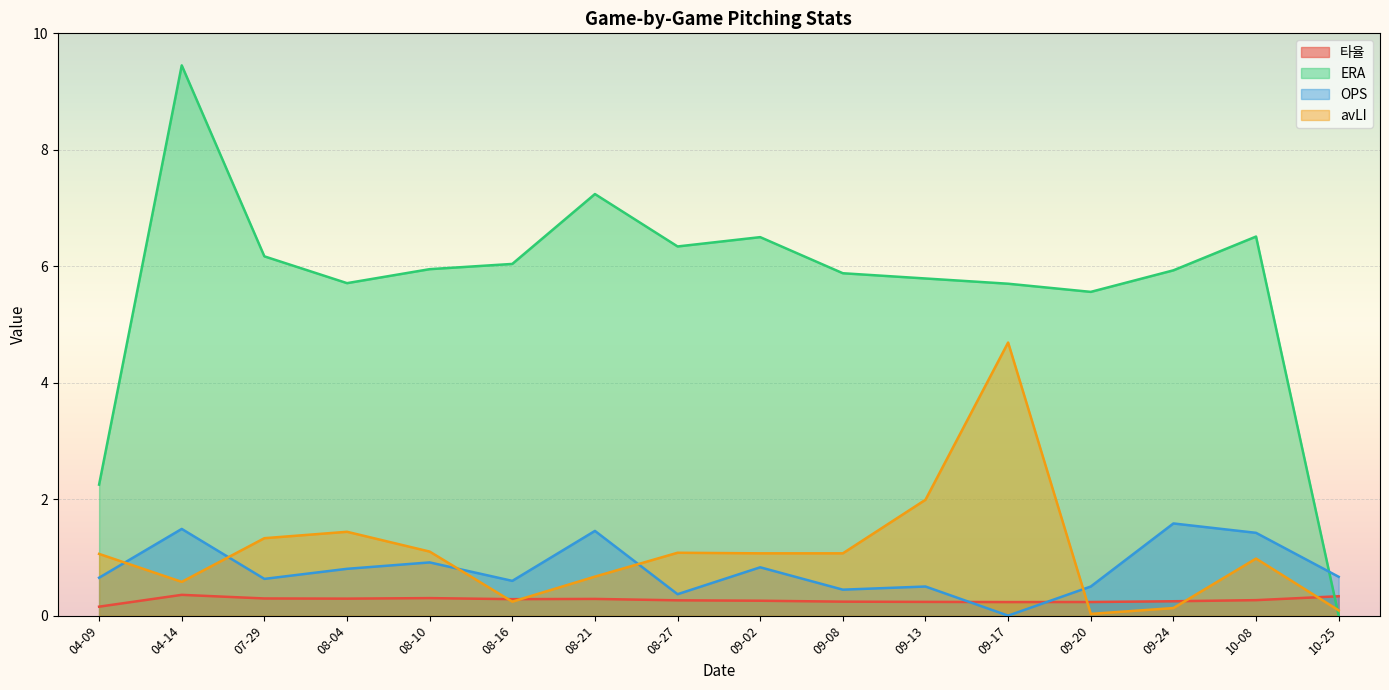

What are all the series names shown in the legend?

타율, ERA, OPS, avLI